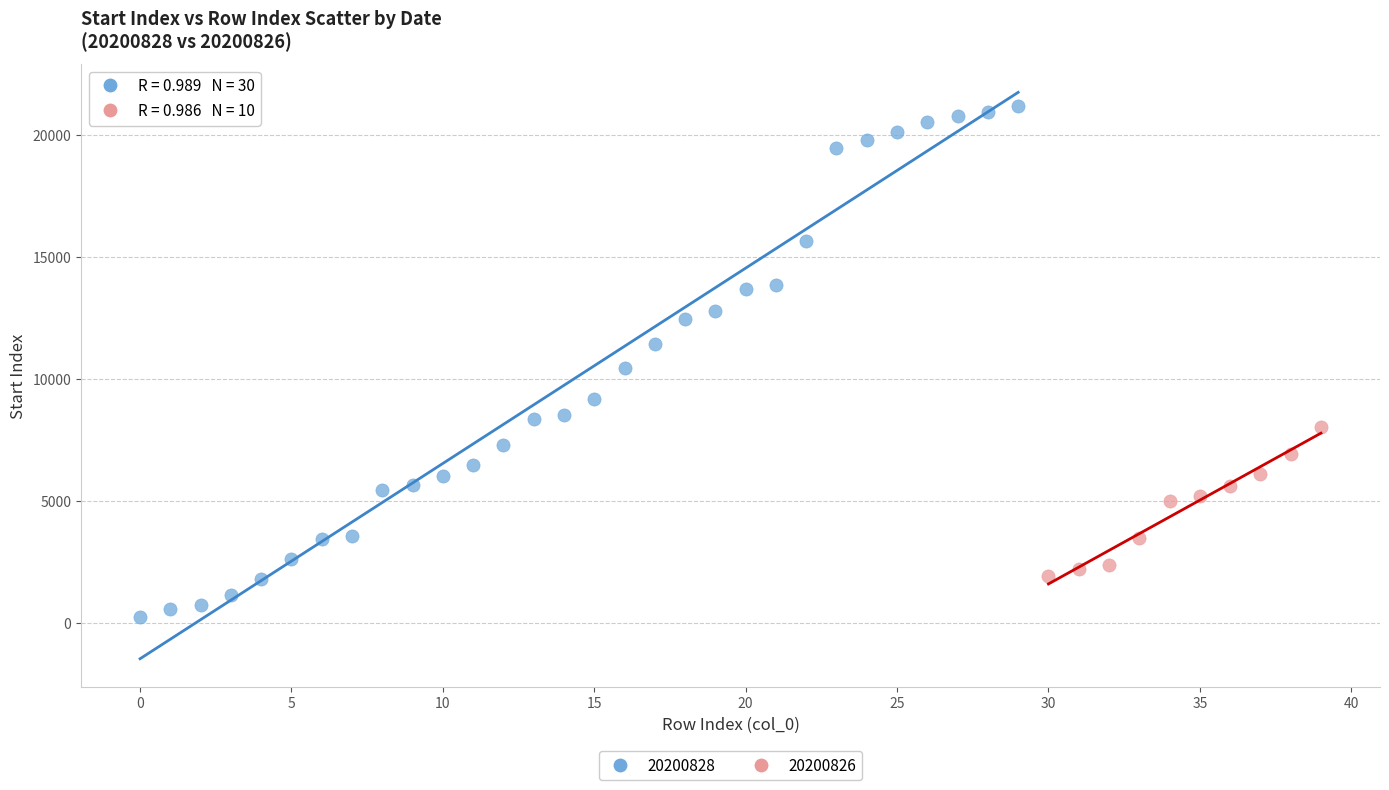

Which series contains the lowest Y value?

20200828